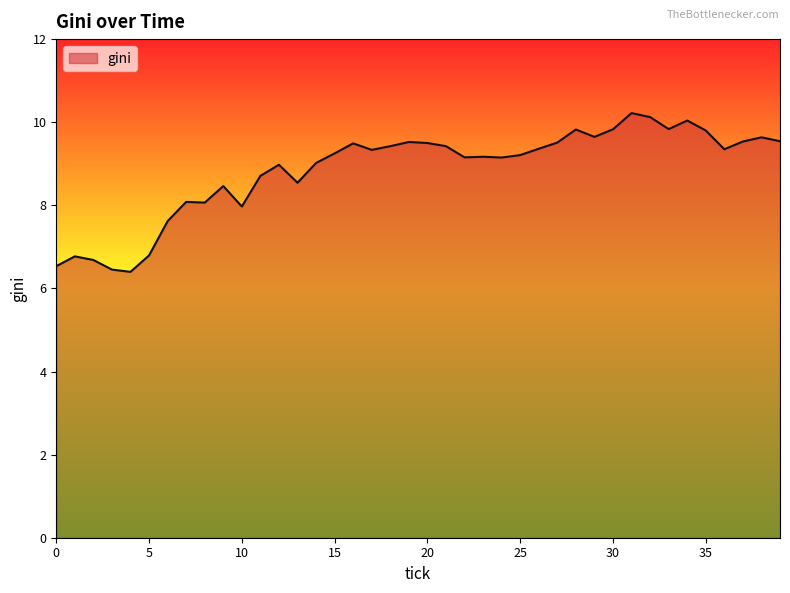

What is the difference between the maximum and minimum values?

3.8